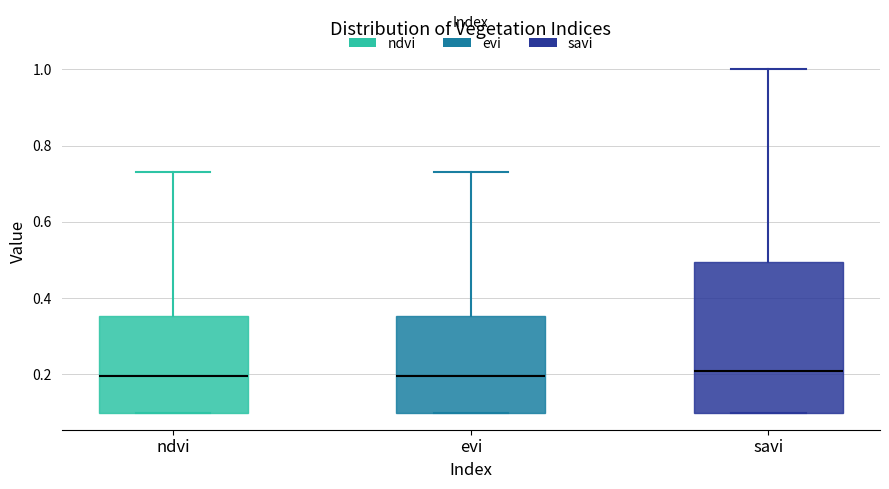

Where is the lower edge of the box for ndvi on the y-axis? The values are not printed on the chart, so give them approximately, as read against the axis.

0.10